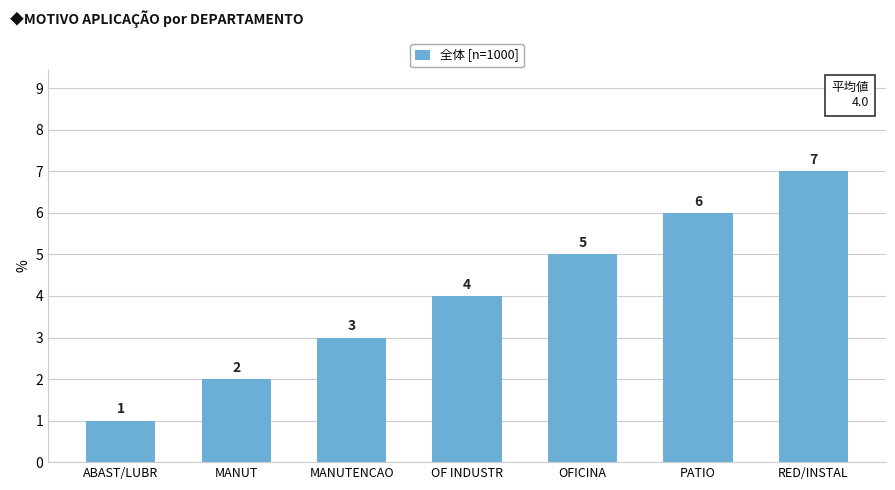

What is the value of the 7th bar from the left?

7